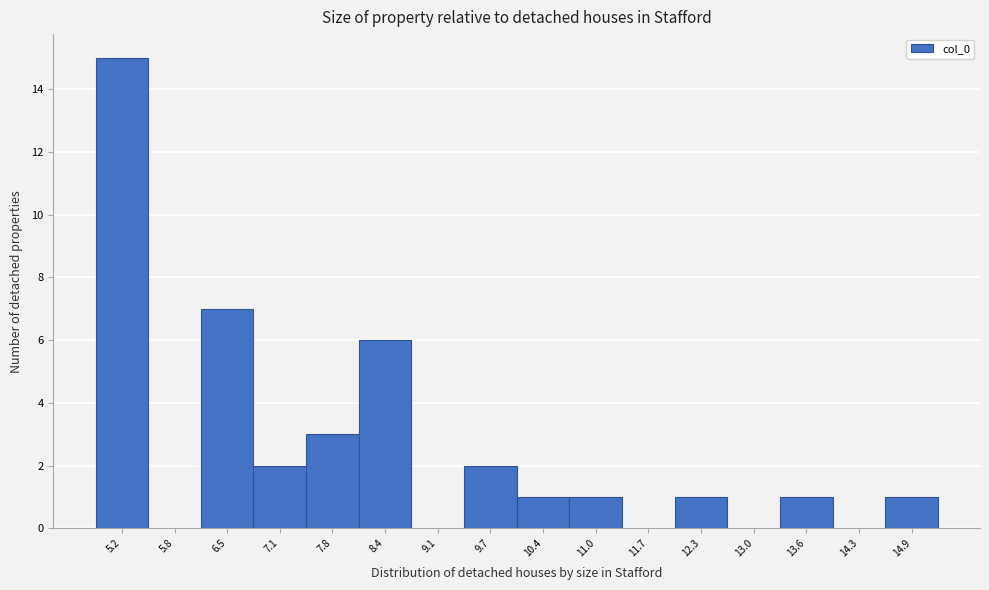

Reading left to right, what are all the values shown in this chart?

5.2=15	5.8=0	6.5=7	7.1=2	7.8=3	8.4=6	9.1=0	9.7=2	10.4=1	11.0=1	11.7=0	12.3=1	13.0=0	13.6=1	14.3=0	14.9=1